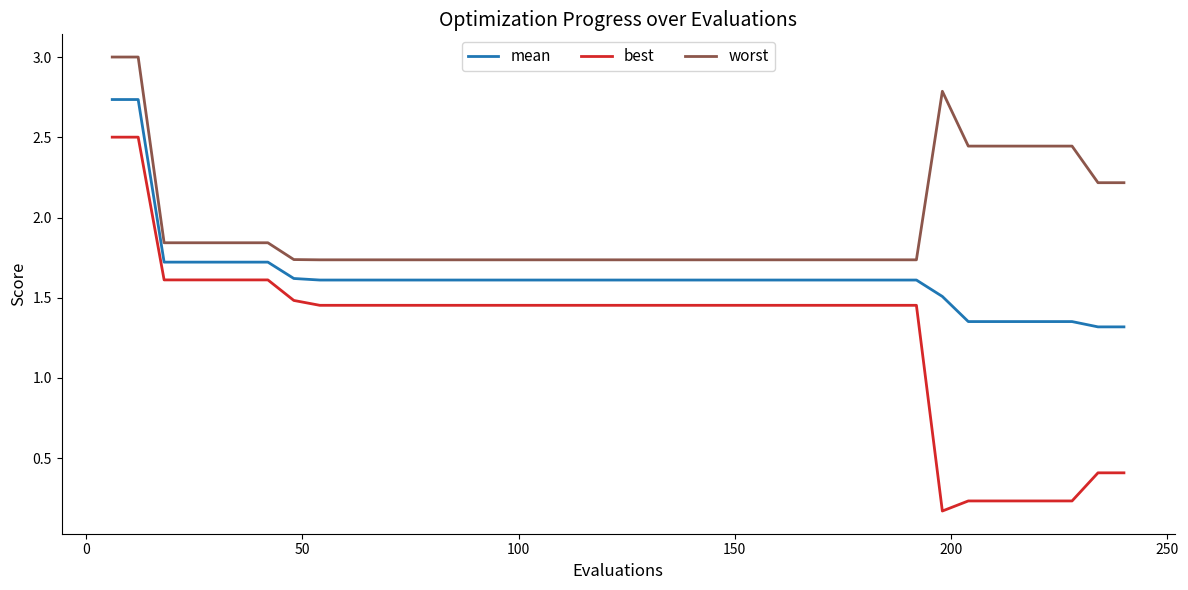

What is the difference between the maximum and minimum values in the best series?

2.3